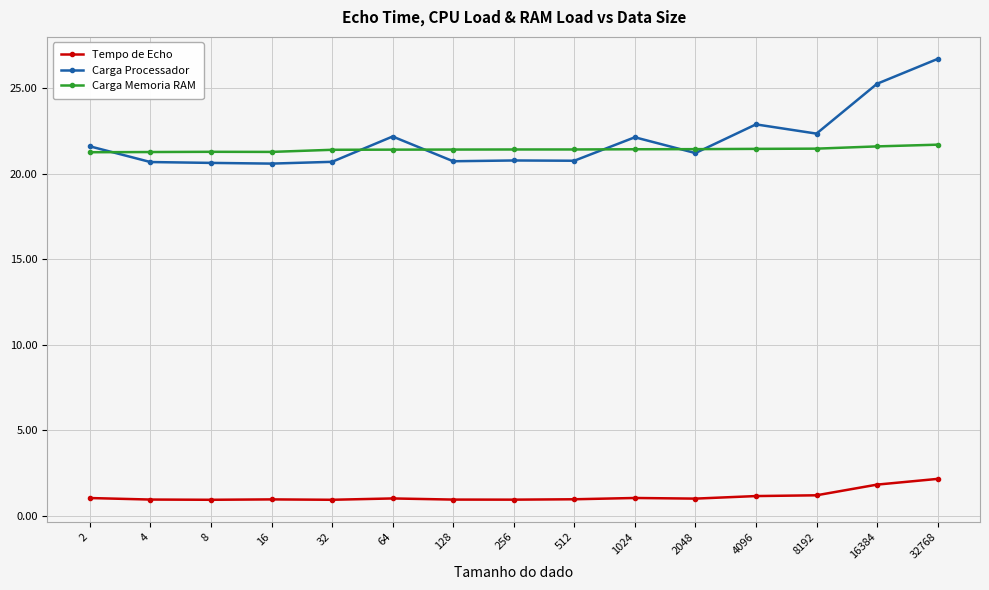

True or false: Tempo de Echo has more than 1 interior local peaks.

True